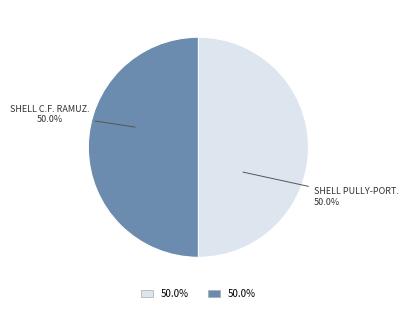

True or false: SHELL C.F. RAMUZ. accounts for 61% of the total.

False